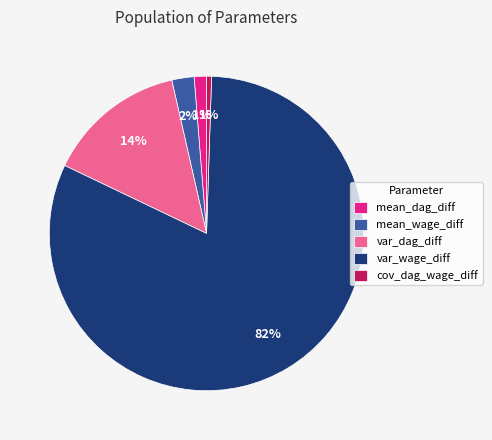

To the nearest percent, what is the average slice percentage?

20%